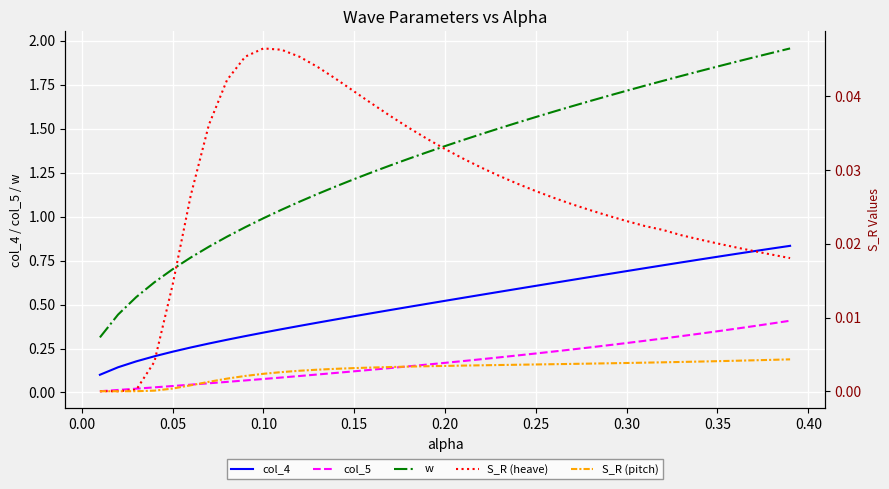

True or false: col_4 has a value of 1.2 at 0.30.

False